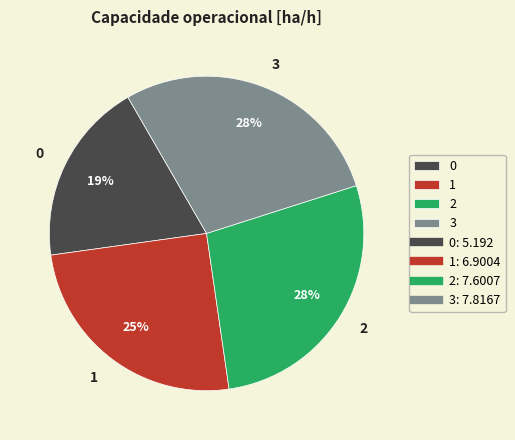

The 0 slice represents 19% of the pie. True or false?

True